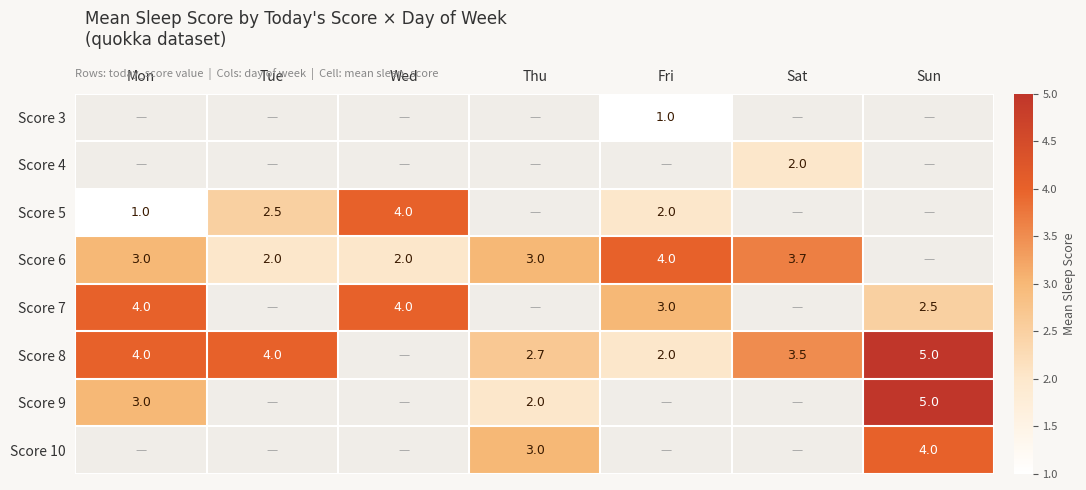

What is the sum of the Score 10 values at Sun and Thu?

7.0